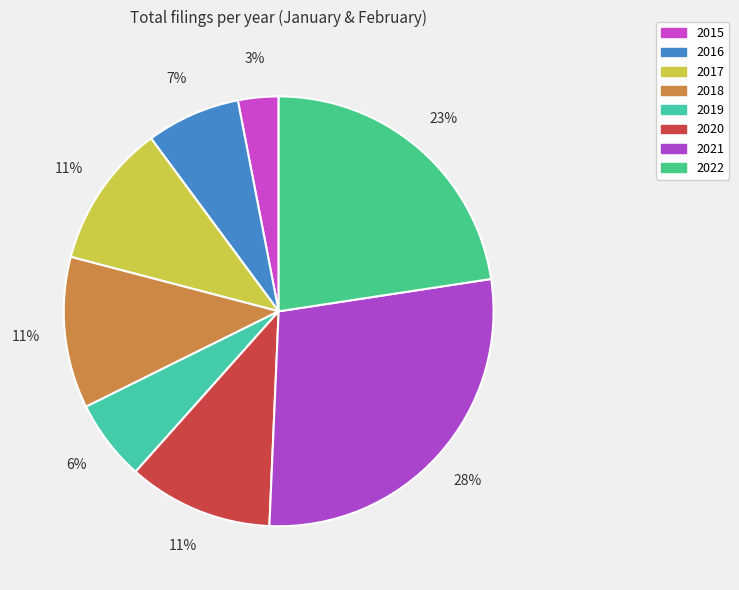

Is it true that 2019 is 1% of the pie?

False